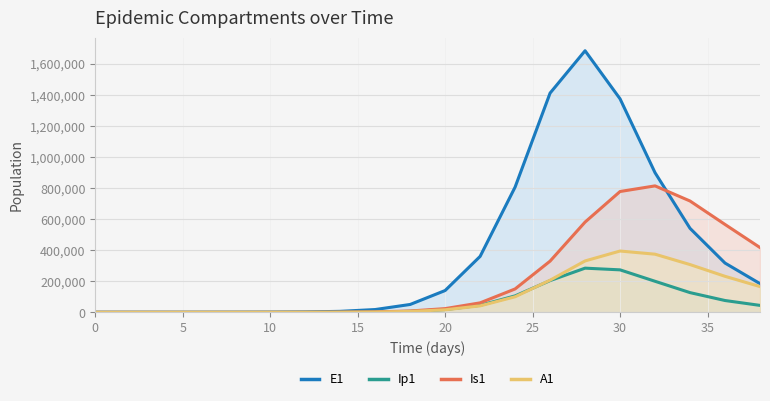

What is the greatest value displayed?

1684762.8